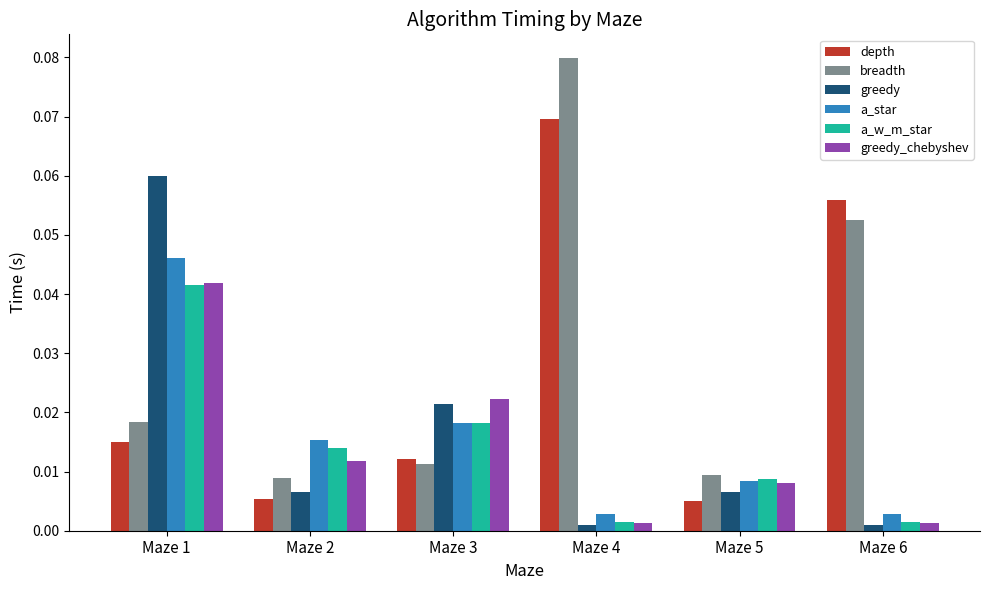

Which series has the largest total across all categories?

breadth